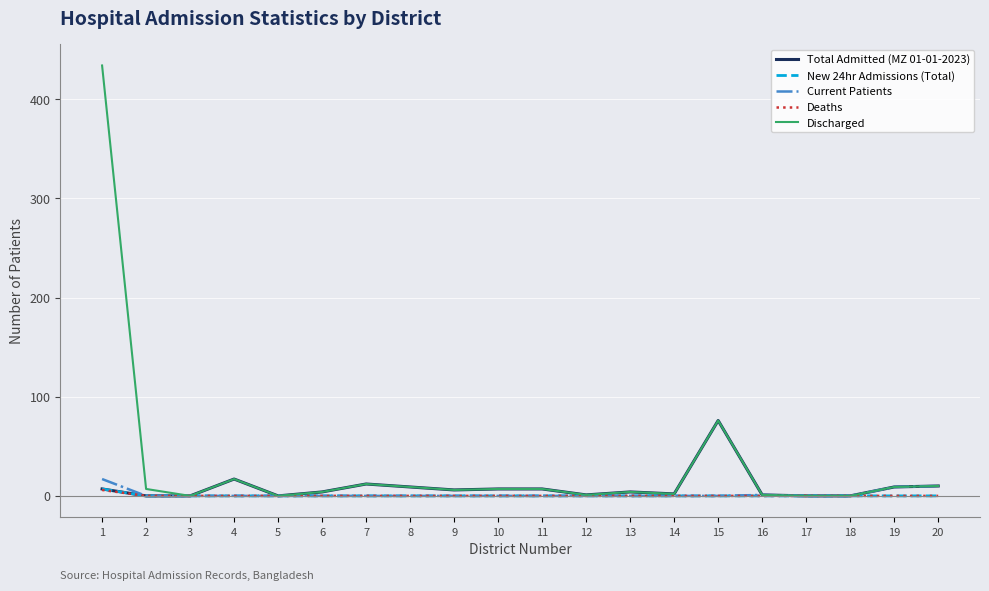

At which label does Total Admitted (MZ 01-01-2023) first exceed 6?

1